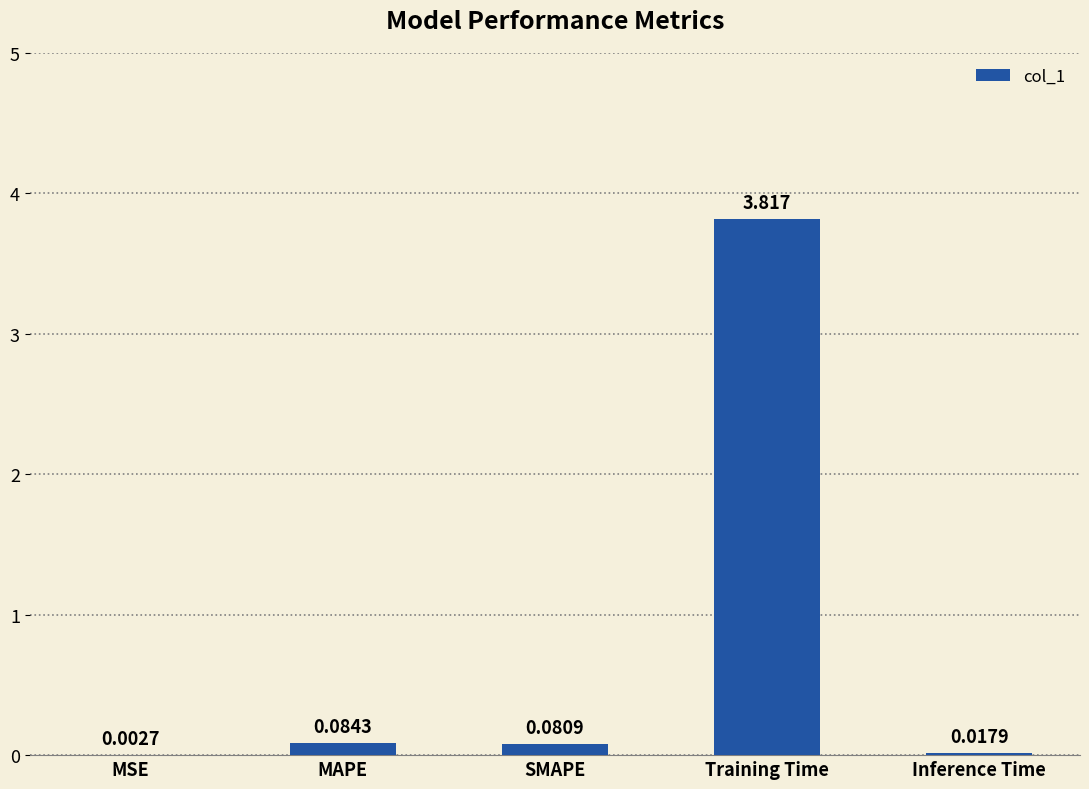

Between Inference Time and Training Time, which is larger?

Training Time